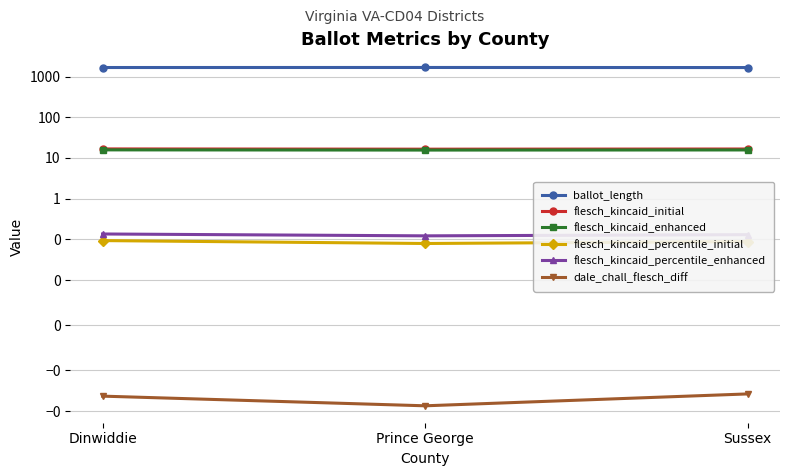

Reading right to left, transcribe all the data shown in this chart.

ballot_length: 1670.0	1677.0	1673.0
flesch_kincaid_initial: 16.6	16.4	16.7
flesch_kincaid_enhanced: 15.7	15.6	15.8
flesch_kincaid_percentile_initial: 0.1	0.1	0.1
flesch_kincaid_percentile_enhanced: 0.1	0.1	0.1
dale_chall_flesch_diff: -0.0	-0.1	-0.0